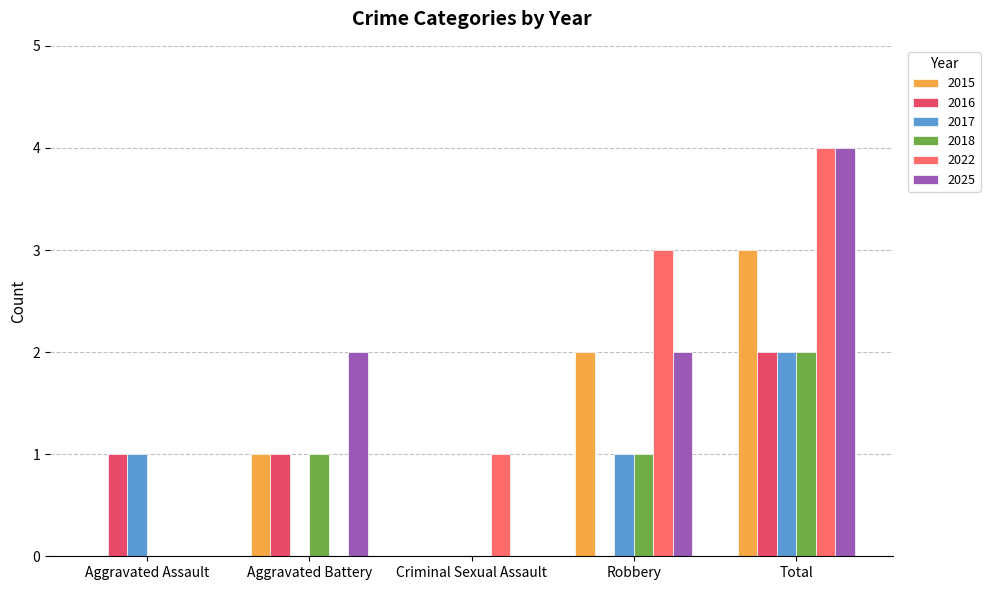

How many groups of bars are there?

5